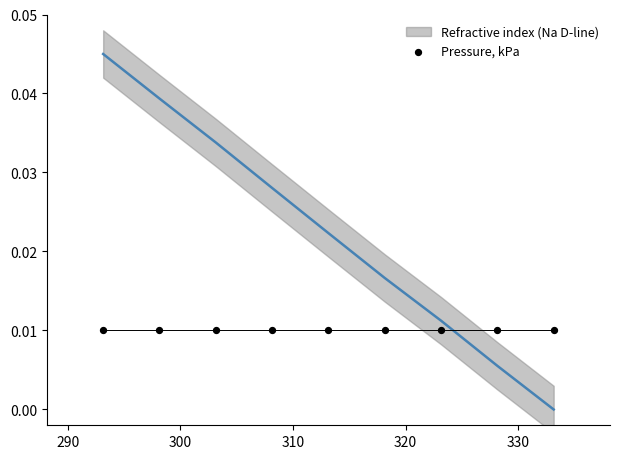

Which has a higher value, 323.15 or 298.15?

298.15